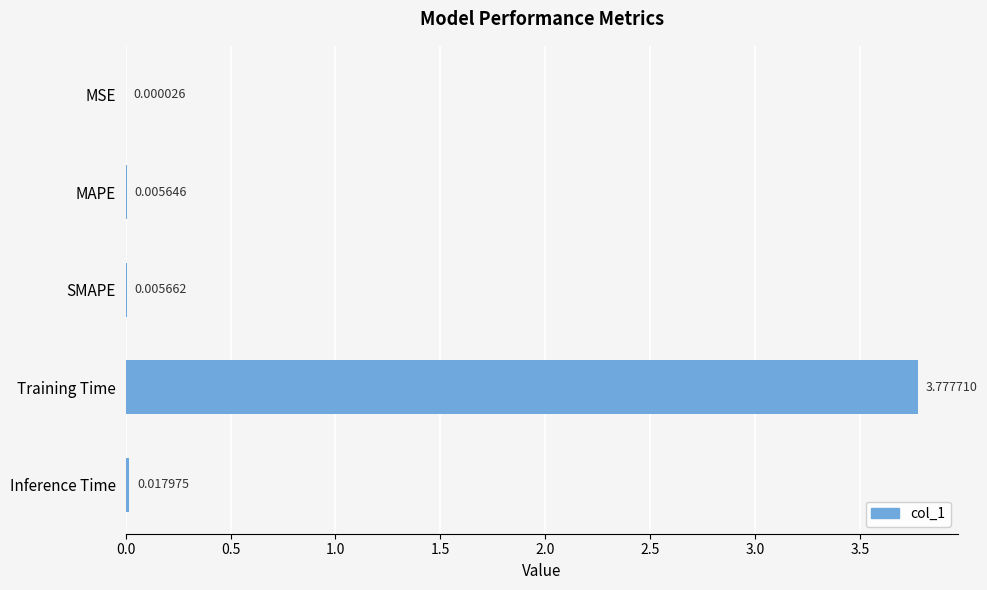

At which label is the value closest to 1?

Inference Time